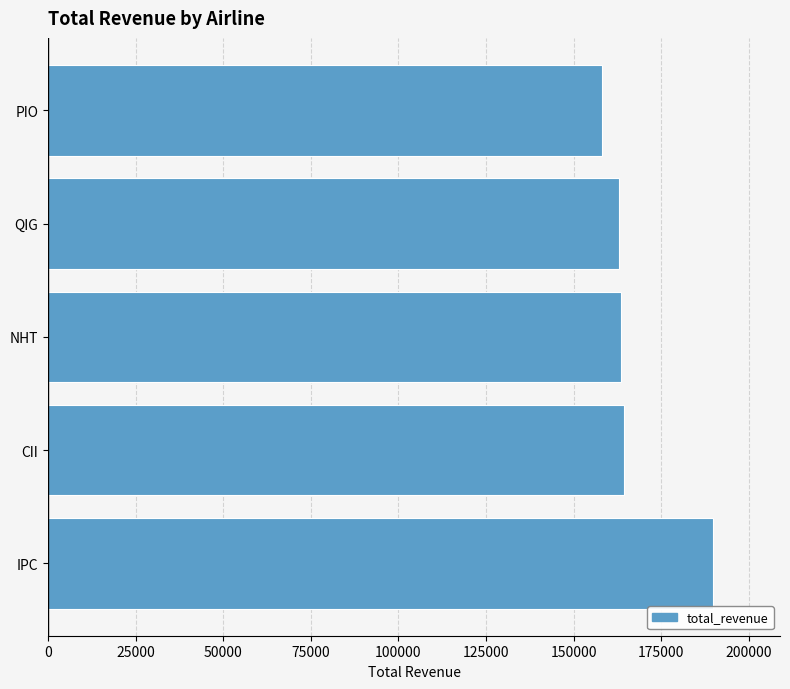

The value at IPC is 189933.3. True or false?

True